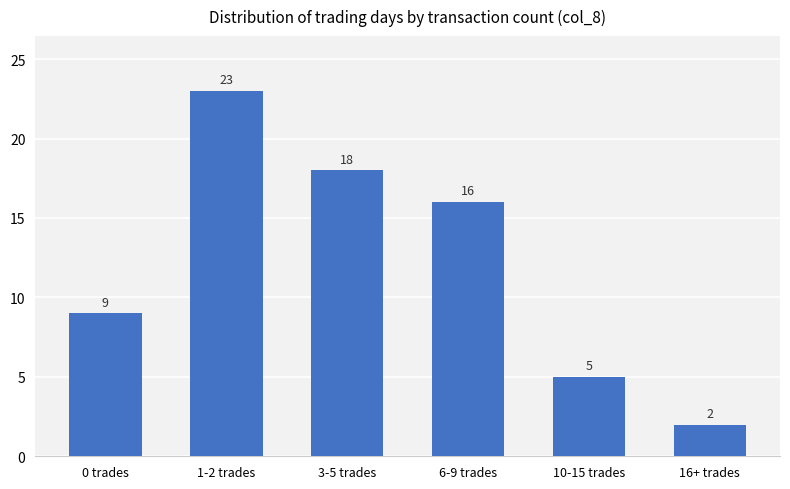

What is the label of the 3rd bar from the left?

3-5 trades